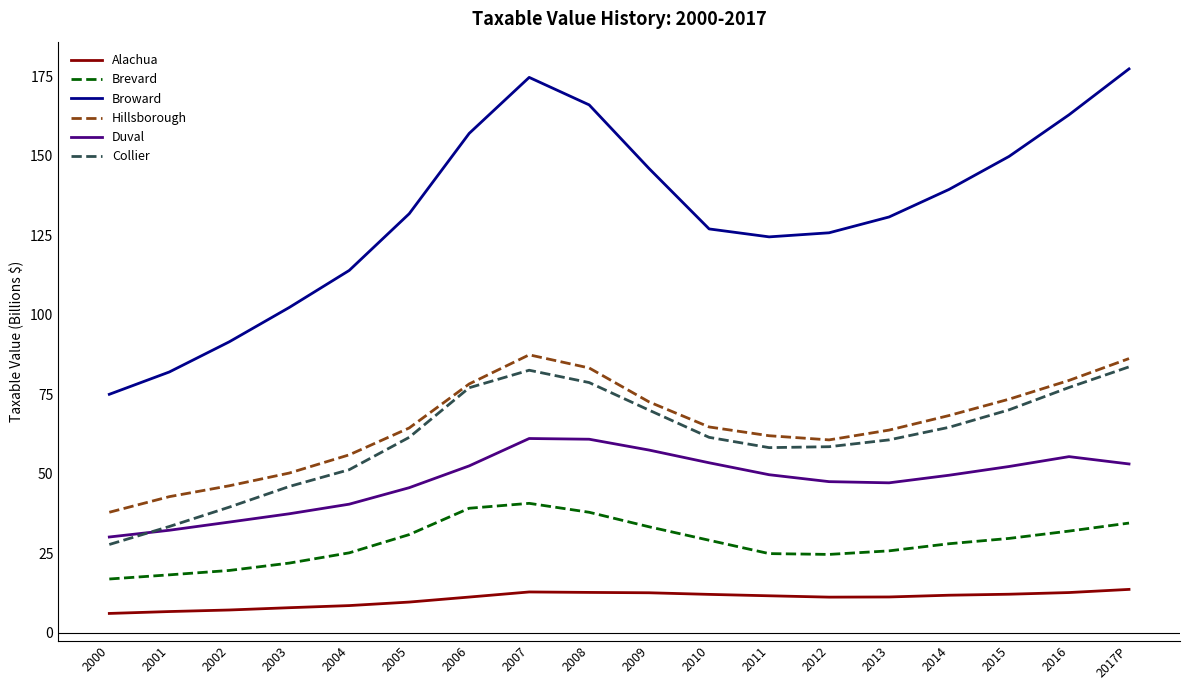

What is the maximum value shown in the chart?

177.3